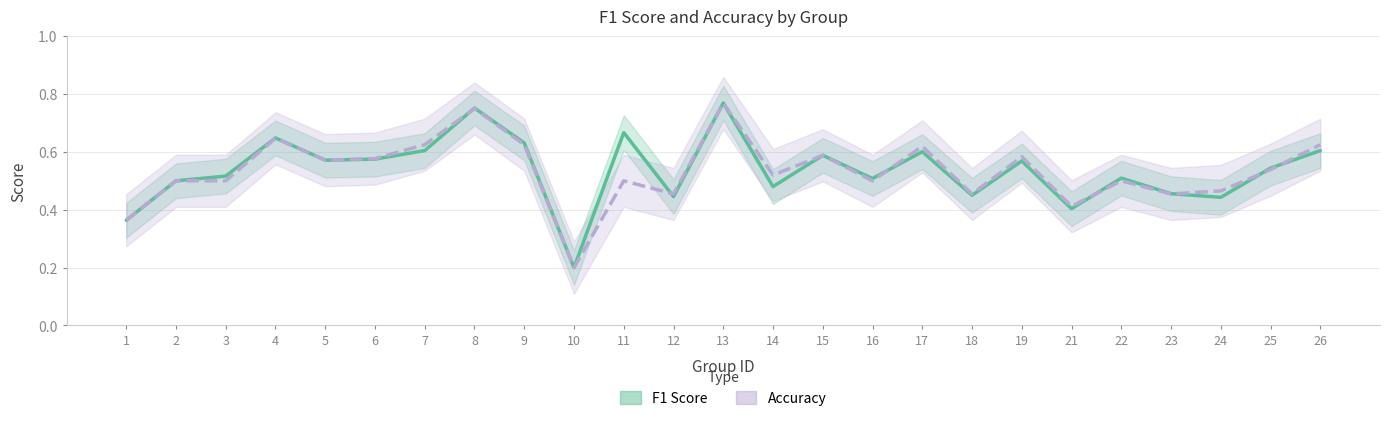

What are all the series names shown in the legend?

F1 Score, Accuracy